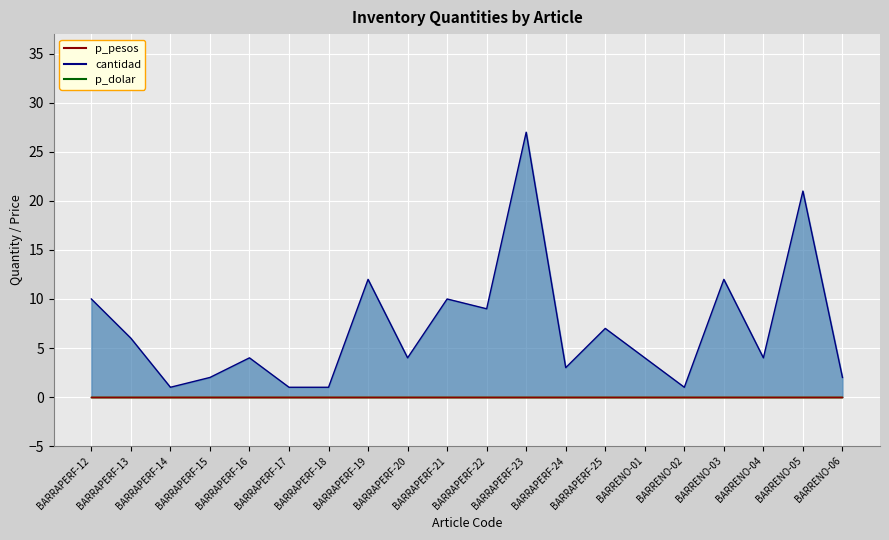

At which category is the sum across all series the highest?

BARRAPERF-23